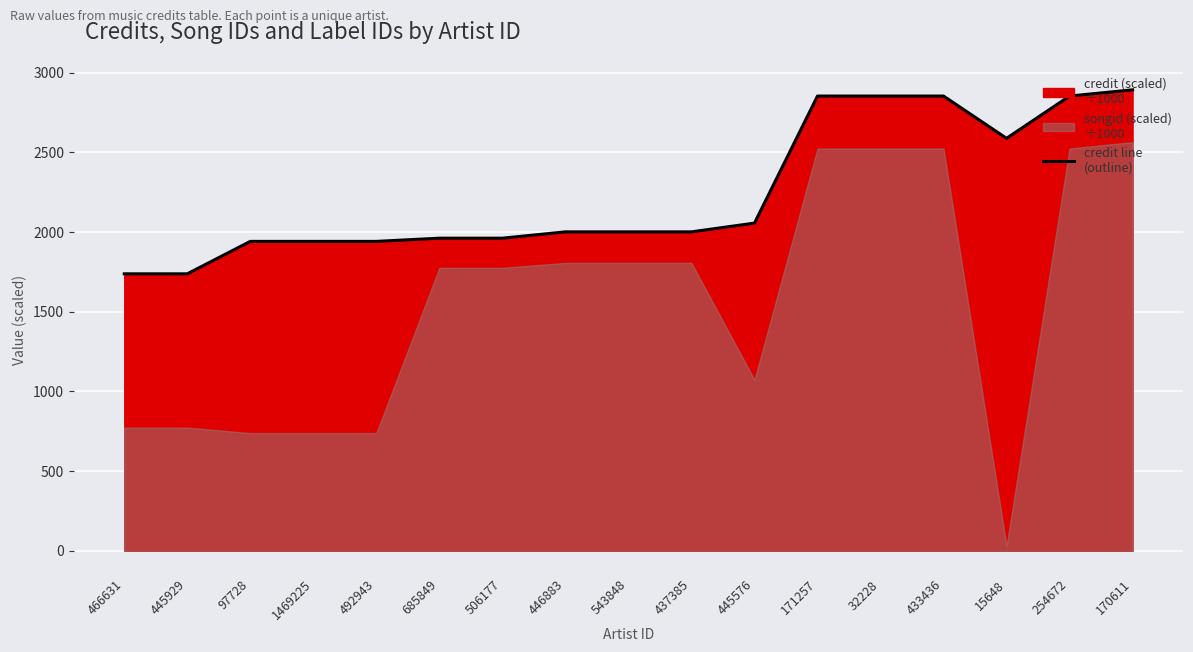

What is the smallest value displayed?

1737.7